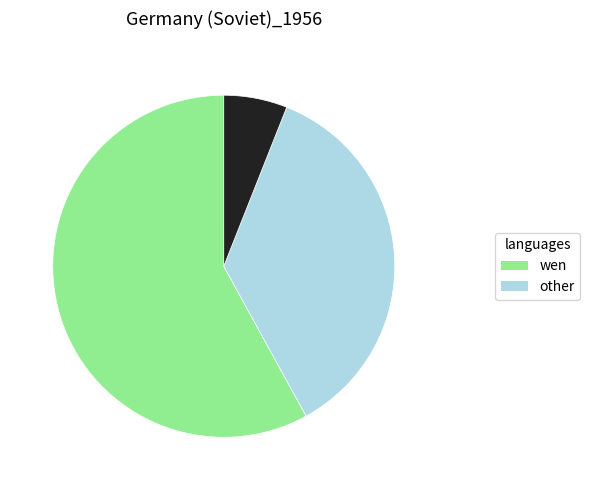

Does any single category account for the majority?

Yes